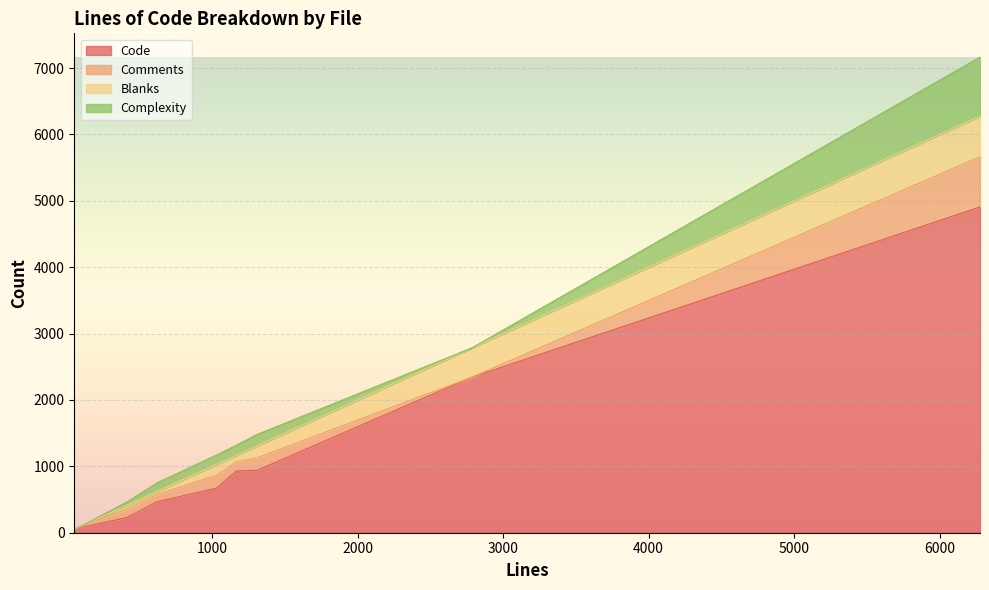

What is the highest value of the Code series?

4907